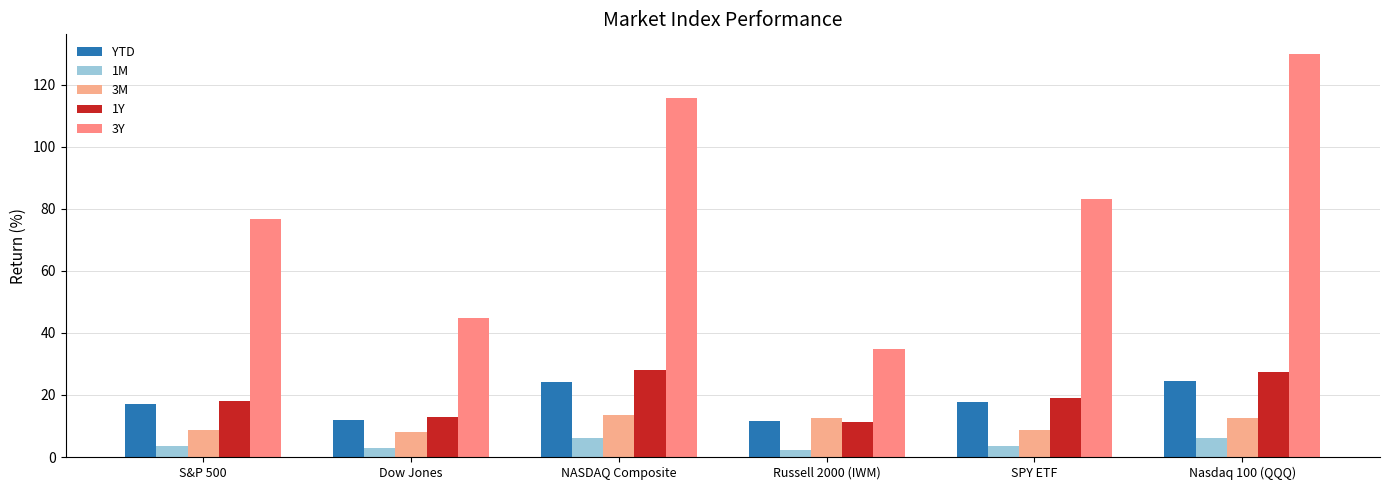

How many bars are there in total?

30